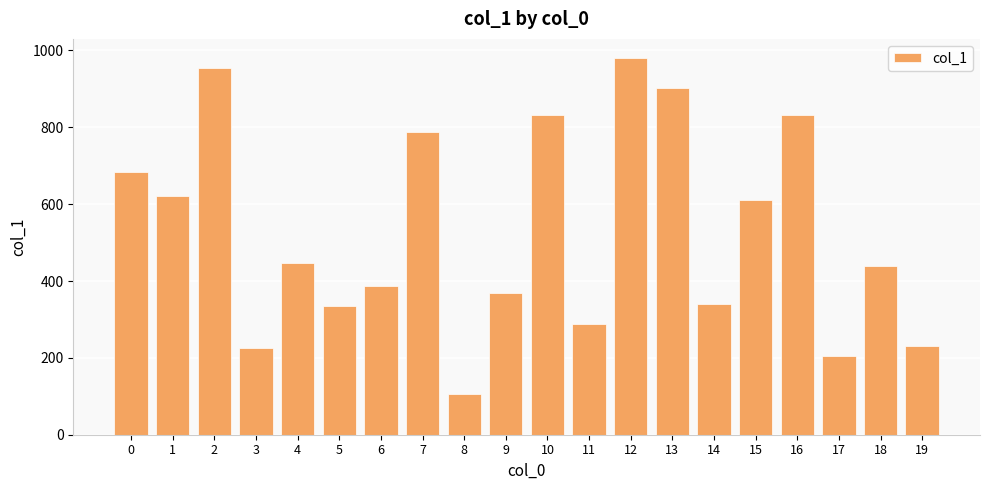

What is the difference between the values at 18 and 9?

71